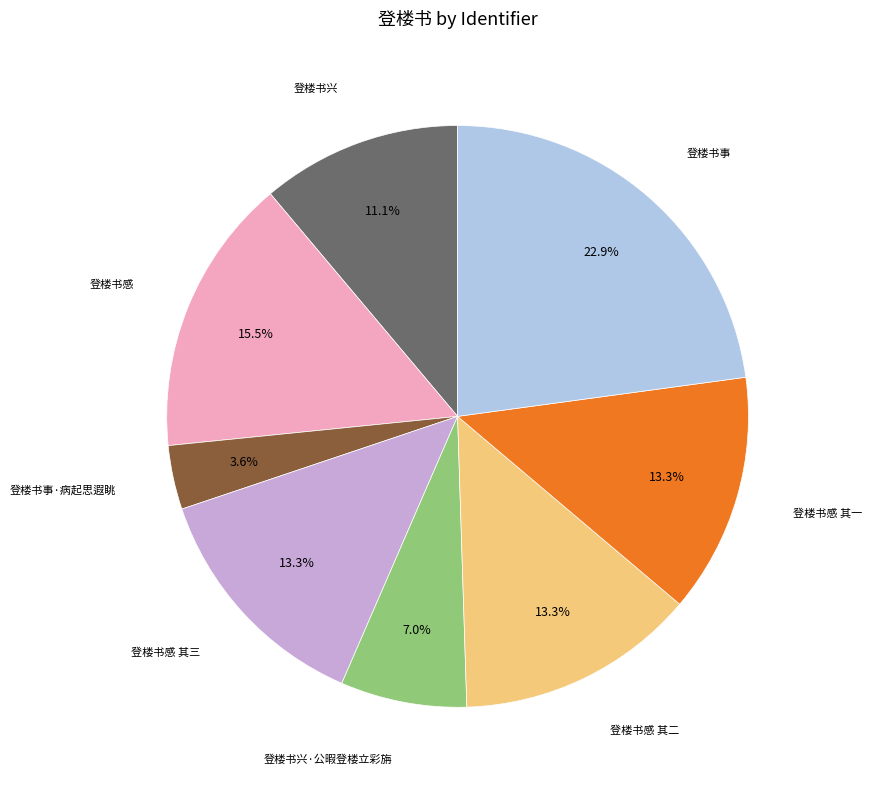

Is there any slice that represents more than half of the pie?

No